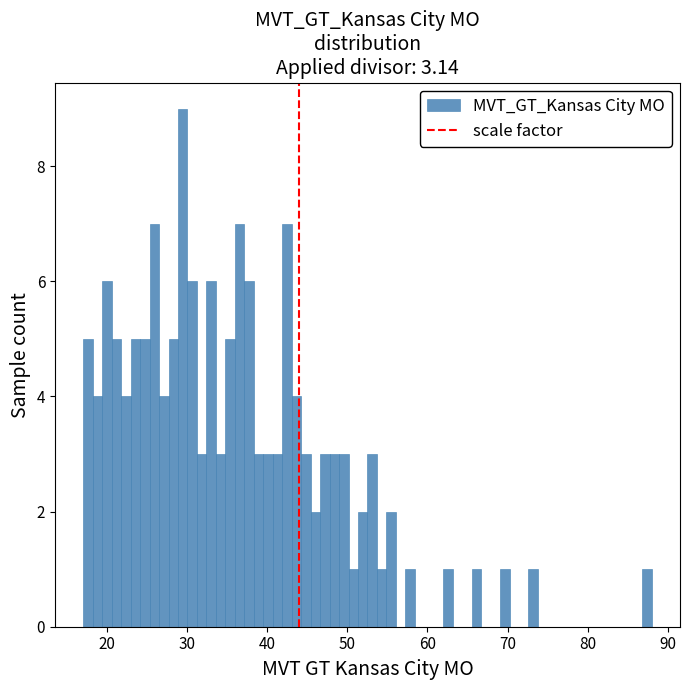

Read against the x-axis, roughly where is the centre of the tallest bar?

29